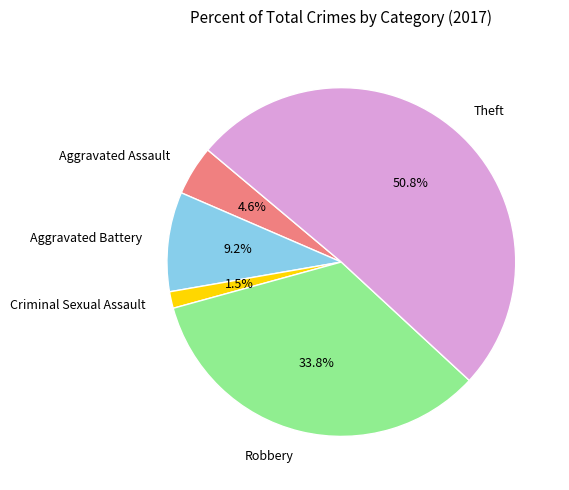

Is it true that Aggravated Assault is 5% of the pie?

True